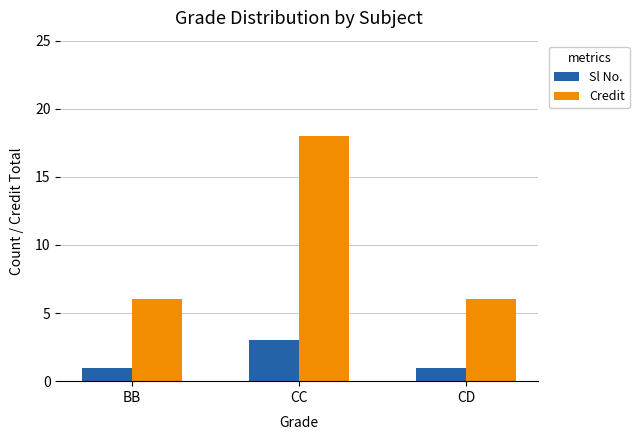

Reading left to right, extract all data points from this chart.

Sl No.: BB=1	CC=3	CD=1
Credit: BB=6	CC=18	CD=6